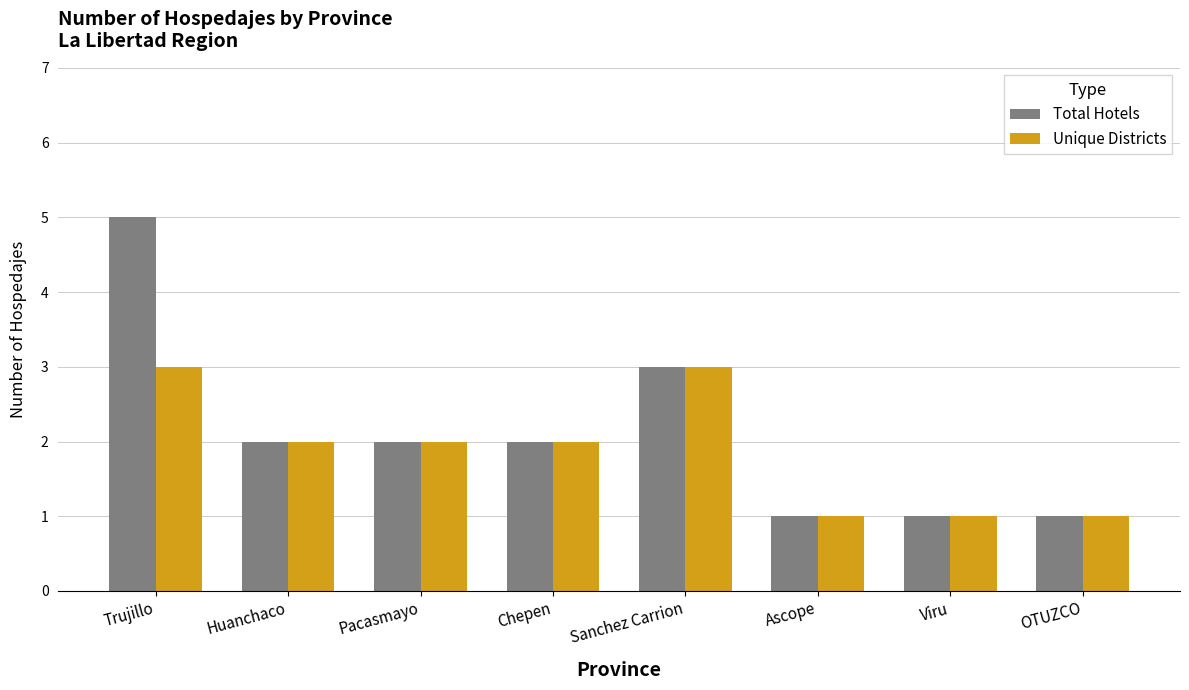

What is the label of the 6th bar from the left?

Ascope